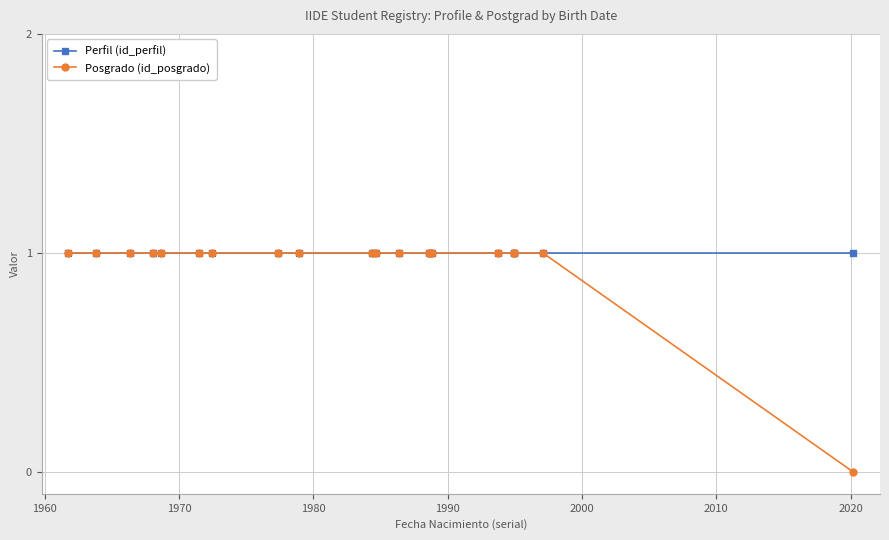

Which series has the widest spread of values?

Posgrado (id_posgrado)